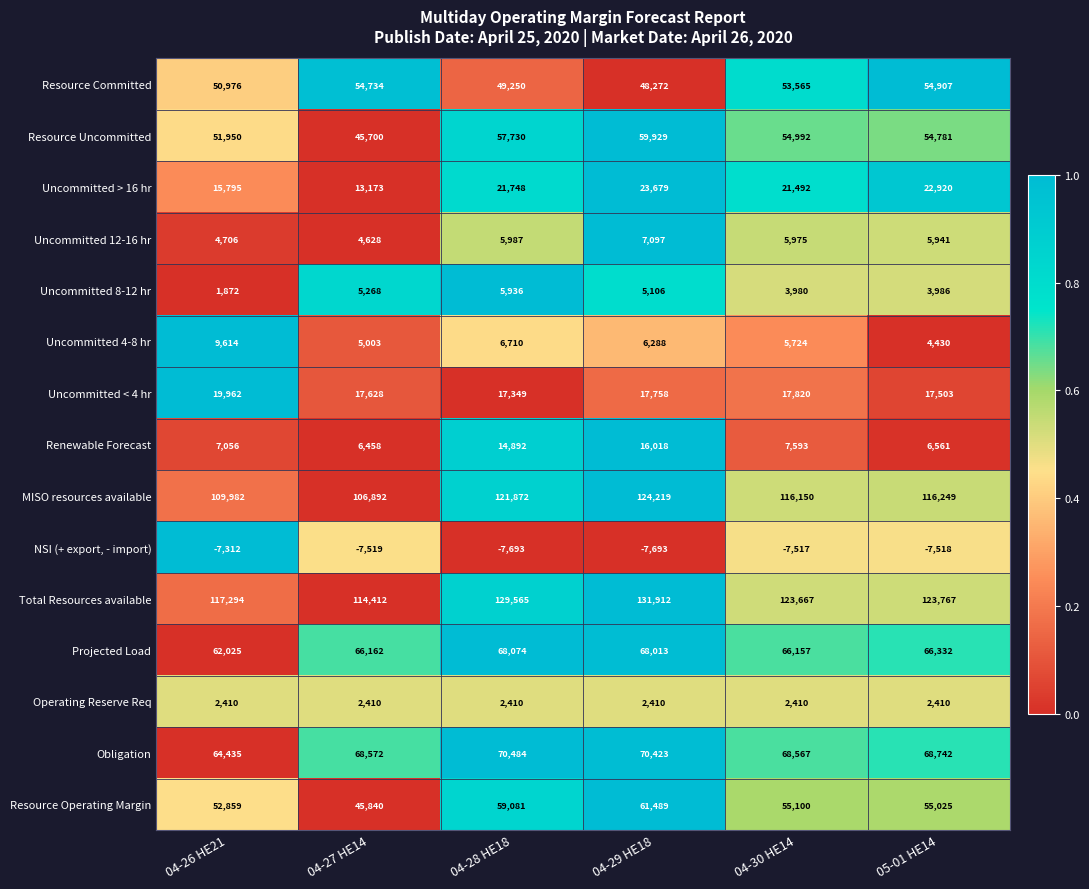

The value of Uncommitted 4-8 hr at 04-29 HE18 is 8872. True or false?

False